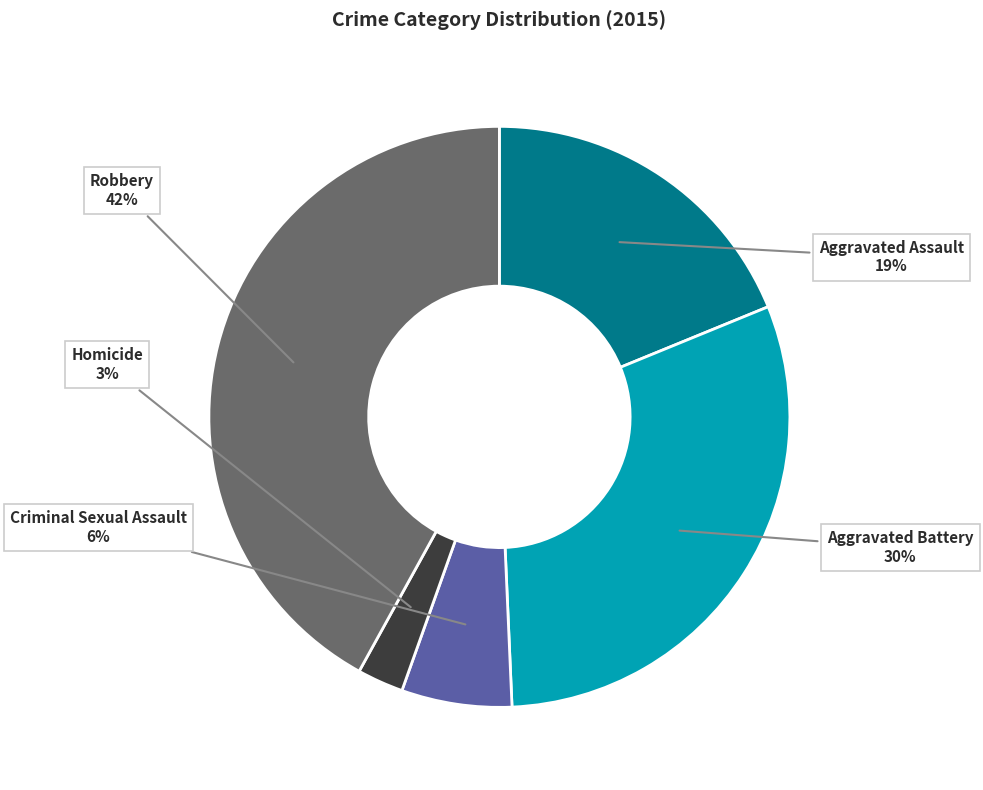

How many slices are in this pie chart?

5